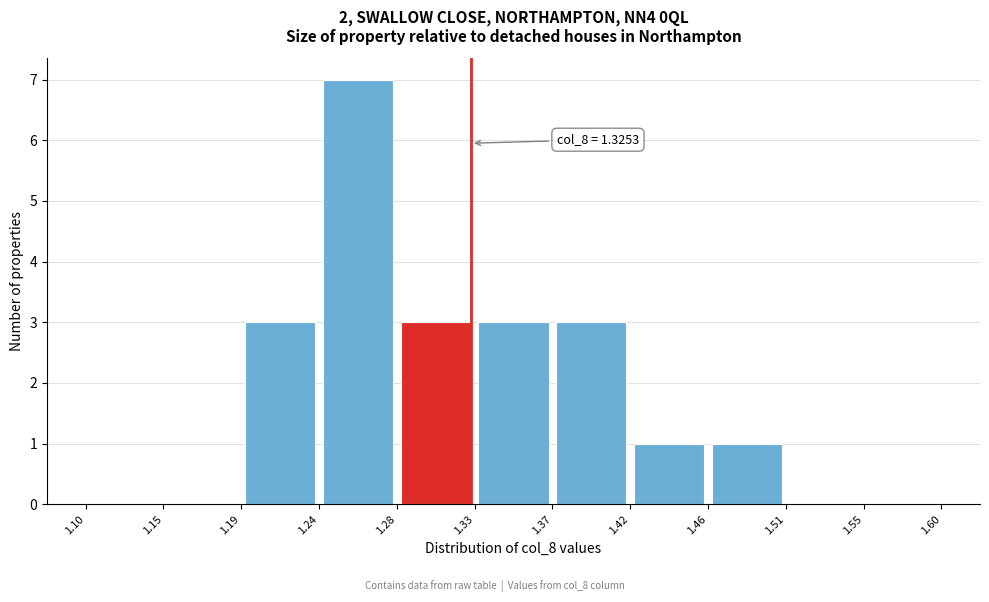

Over which range of the x-axis is the bar tallest?

1.24 to 1.28